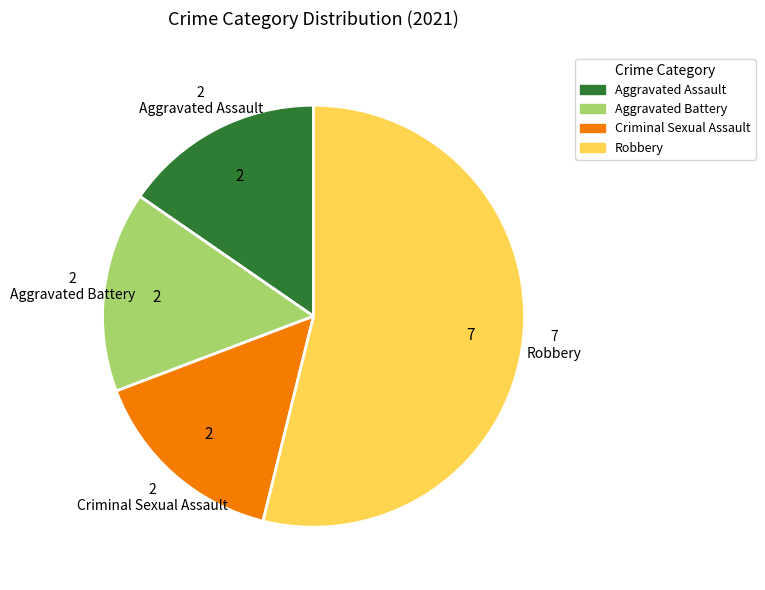

What is the ratio of the value at Robbery to the value at Aggravated Battery?

3.5